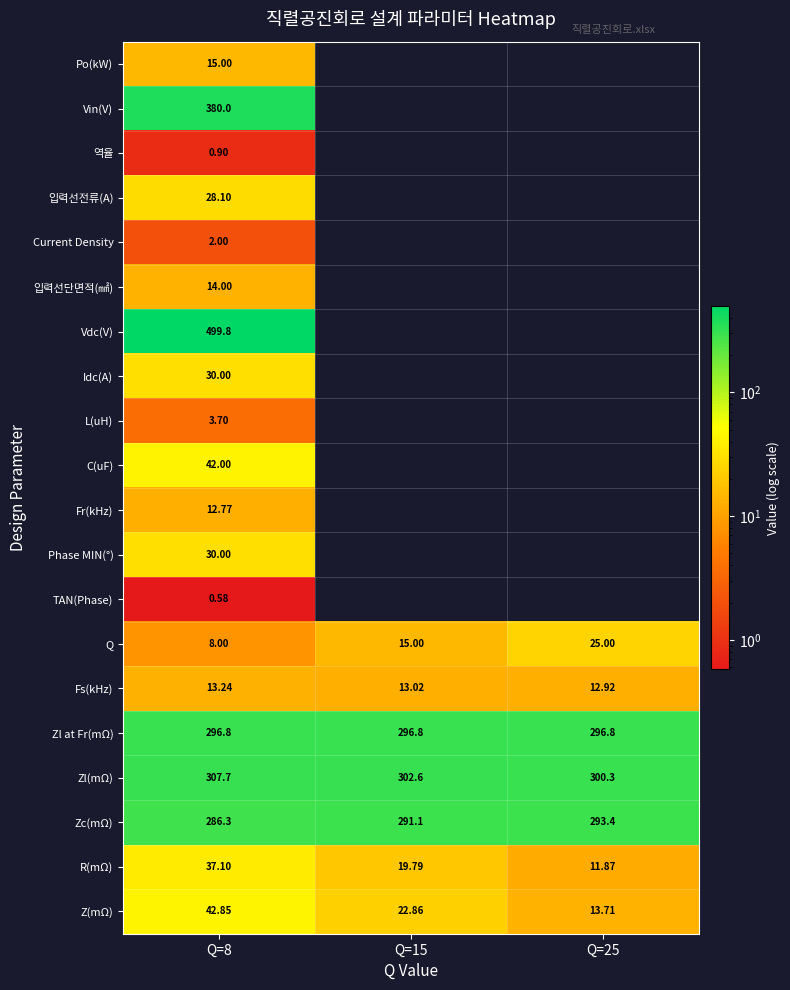

What is the minimum value shown in the chart?

0.6